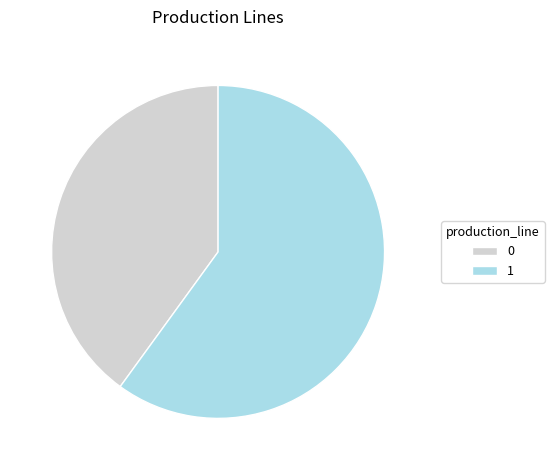

Is it true that 1 is 75% of the pie?

False